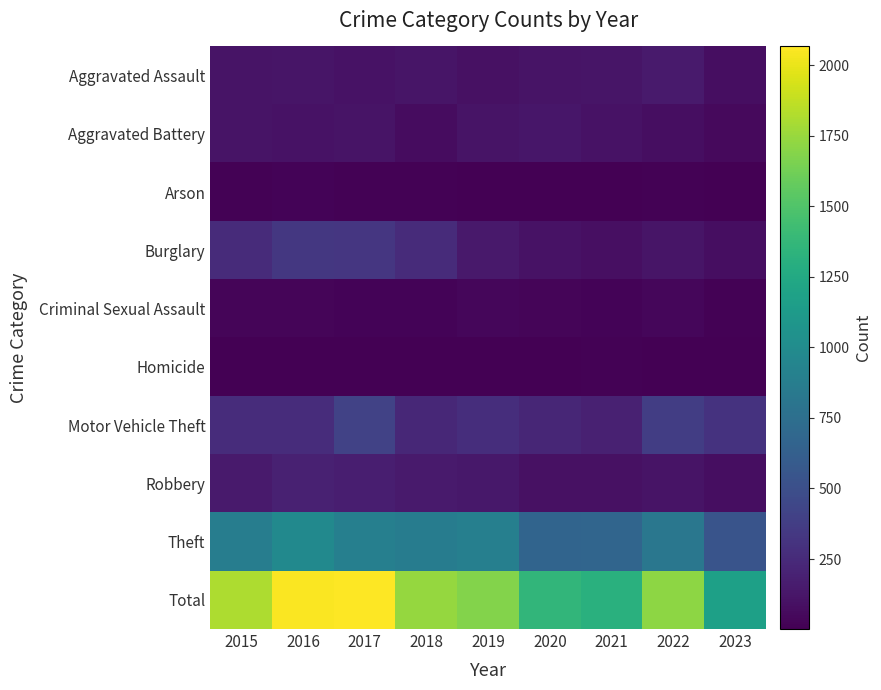

Which series changed the most between 2018 and 2023?

Total